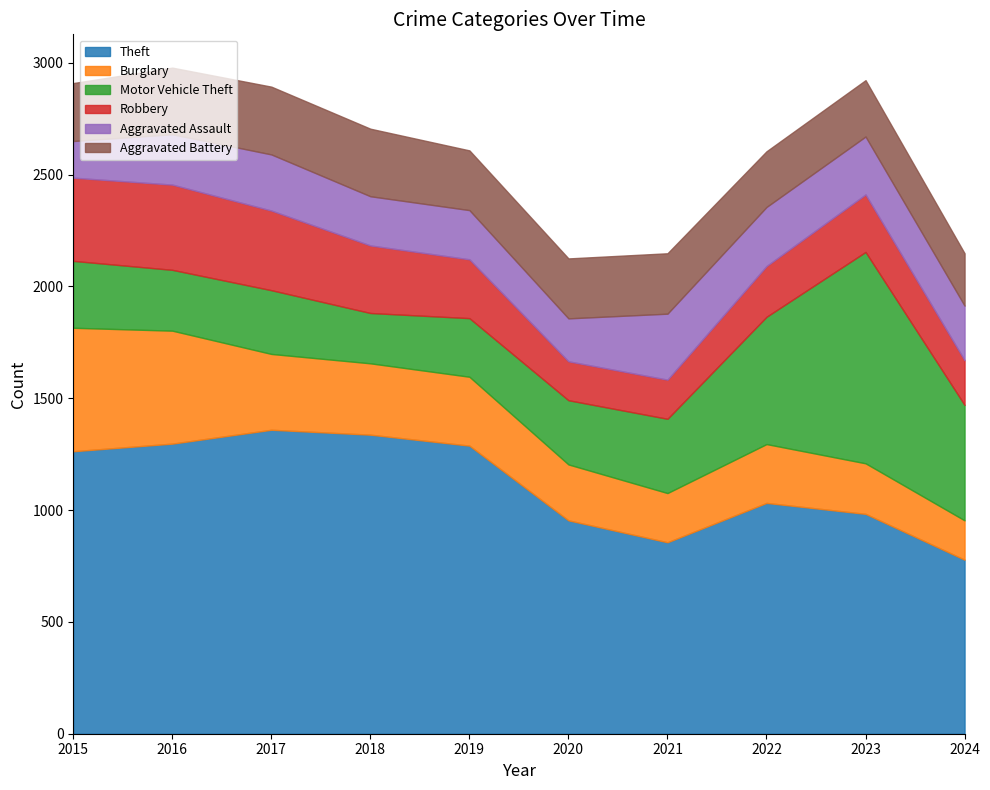

Where is Theft nearest to the value 1068?

2022